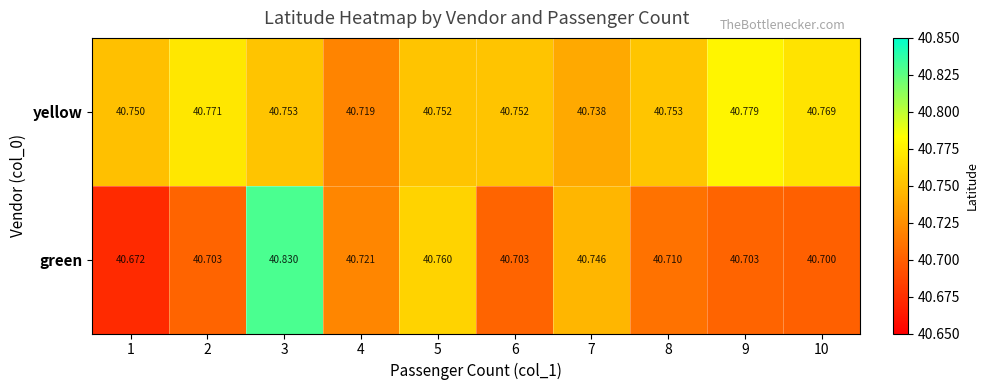

At 10, list the series in order from largest to smallest.

yellow, green